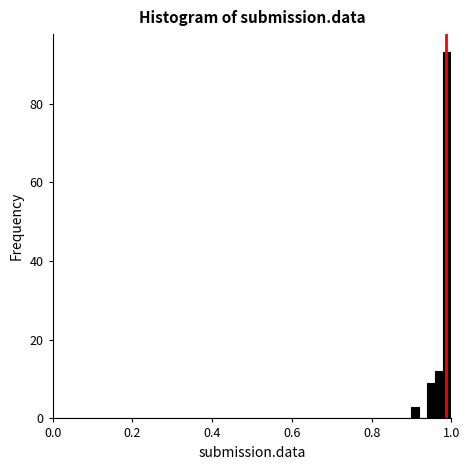

Read against the x-axis, roughly where is the centre of the tallest bar?

1.00